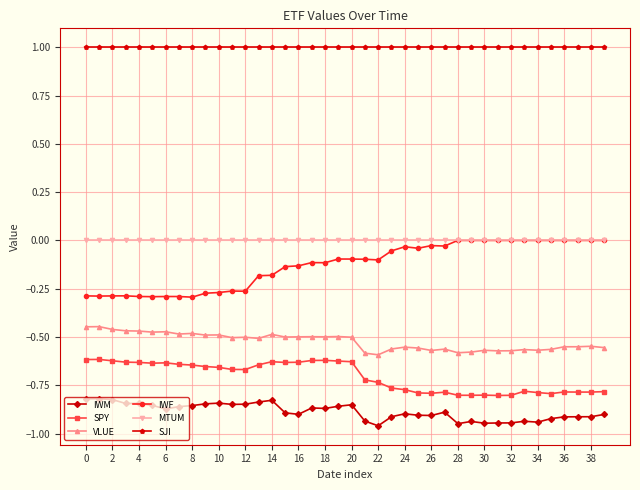

How many series are shown in this chart?

6